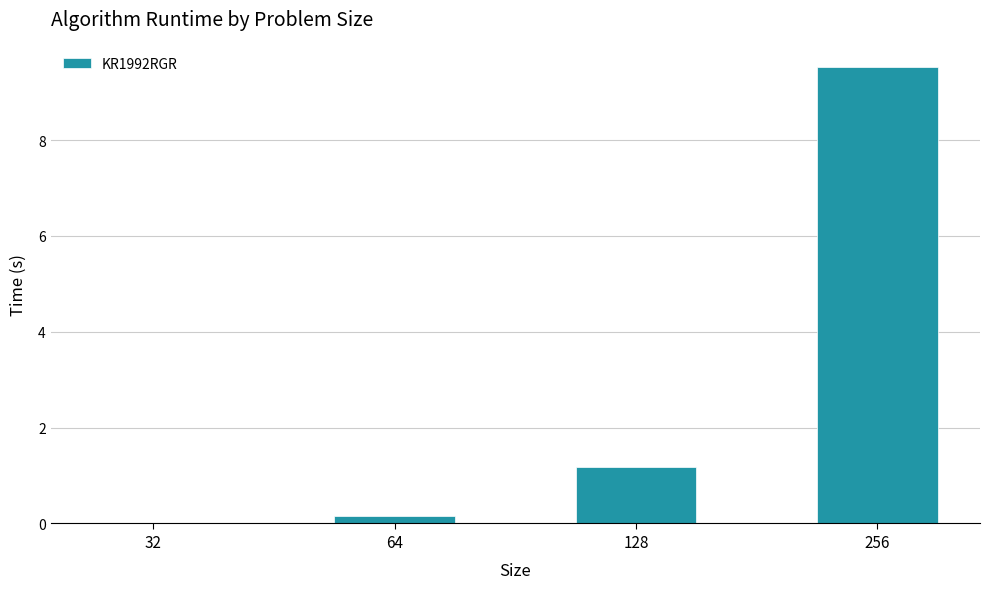

The chart shows a value of 0.0 at 32. True or false?

True